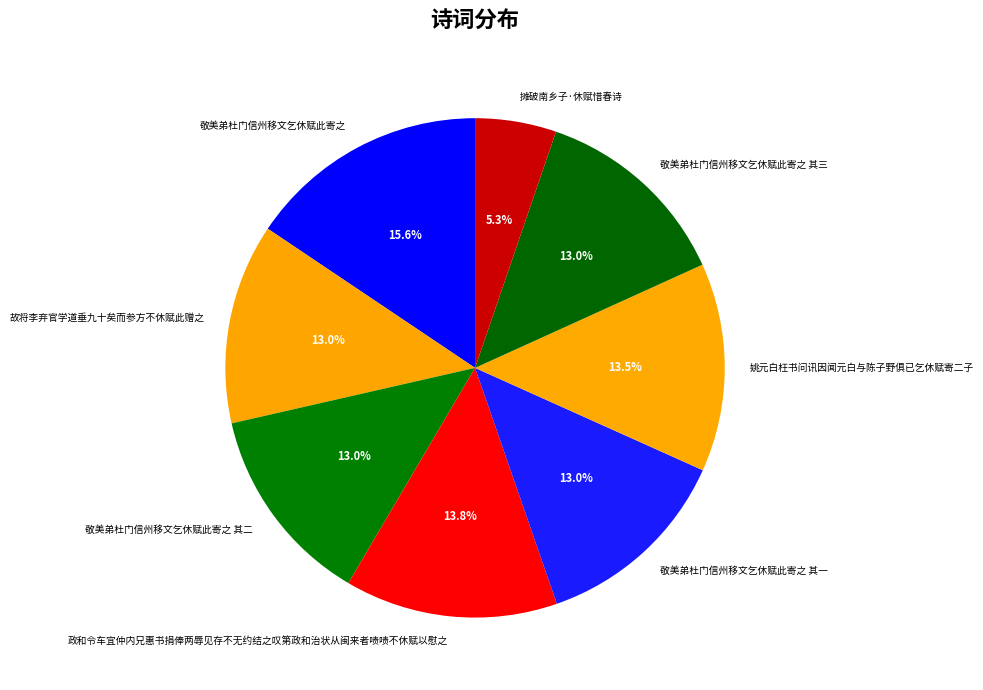

Does any single category account for the majority?

No